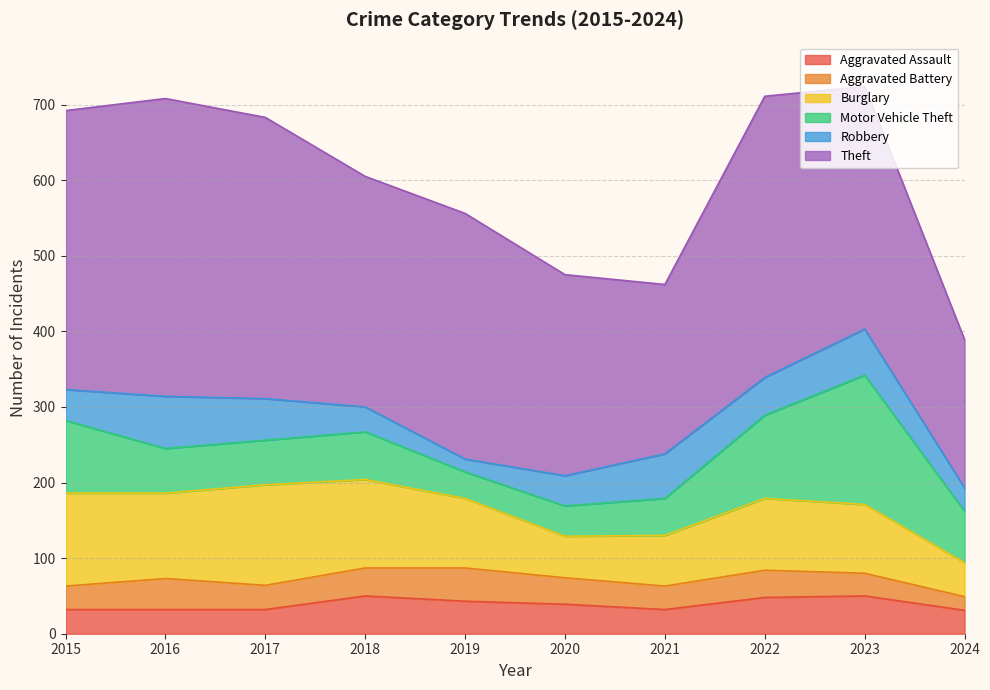

Read the Robbery value at 2015, to the nearest 5.

40